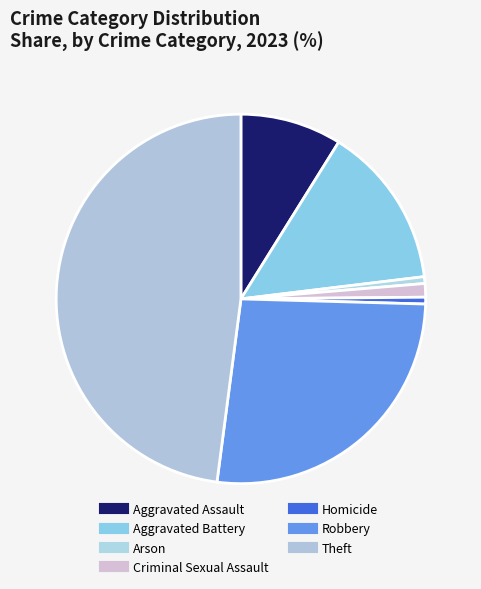

Which category has the biggest portion of the pie?

Theft